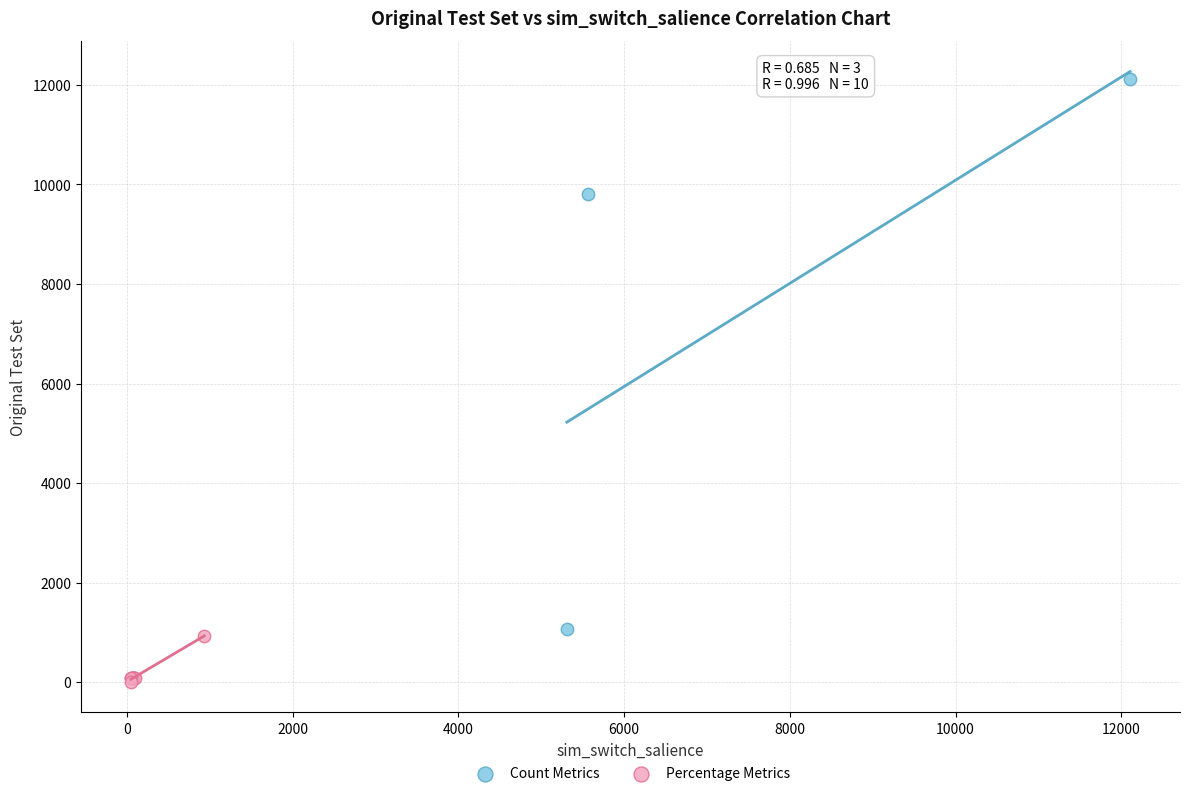

Which series reaches the maximum Y coordinate?

Count Metrics